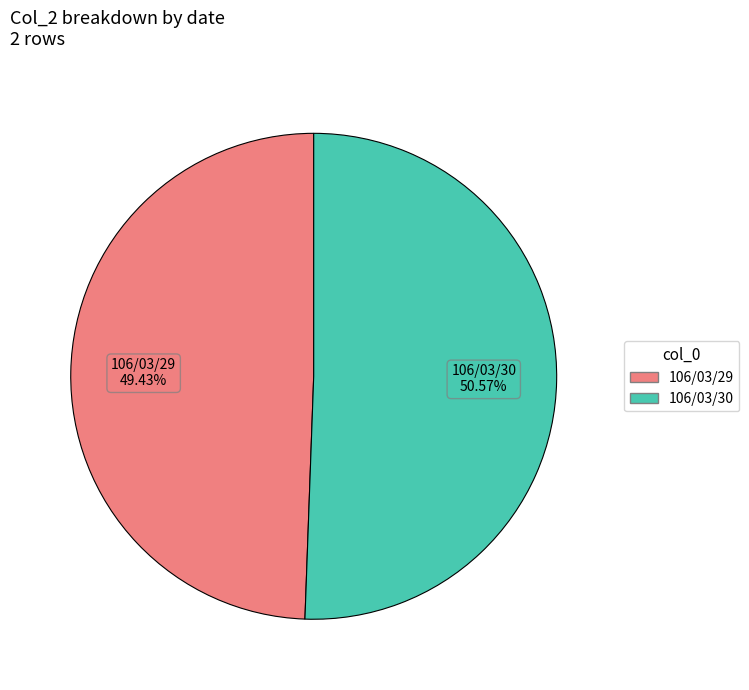

To the nearest percent, what is the difference between the largest and smallest slice percentages?

1%